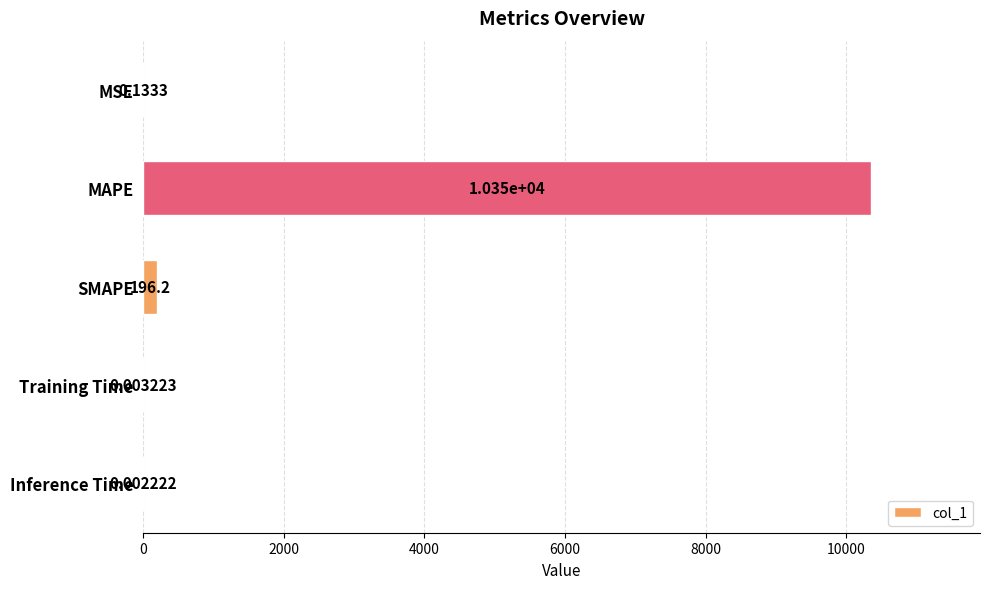

What is the sum of all values?

10550.2